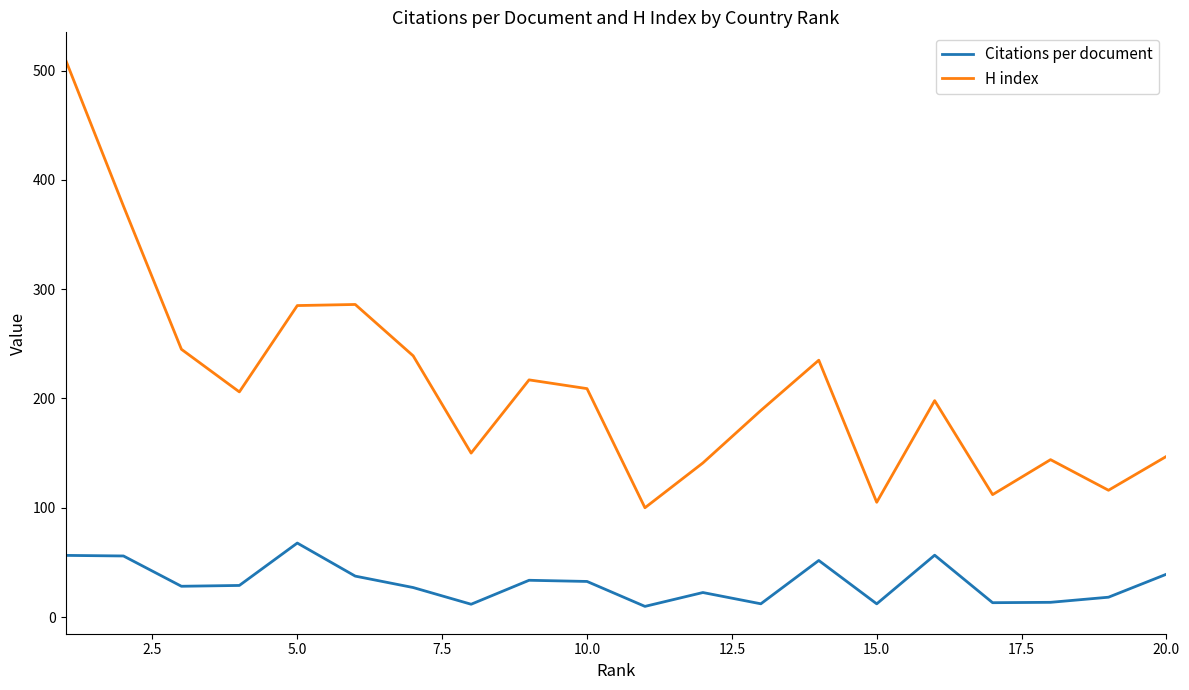

True or false: H index and Citations per document intersect in this chart.

False